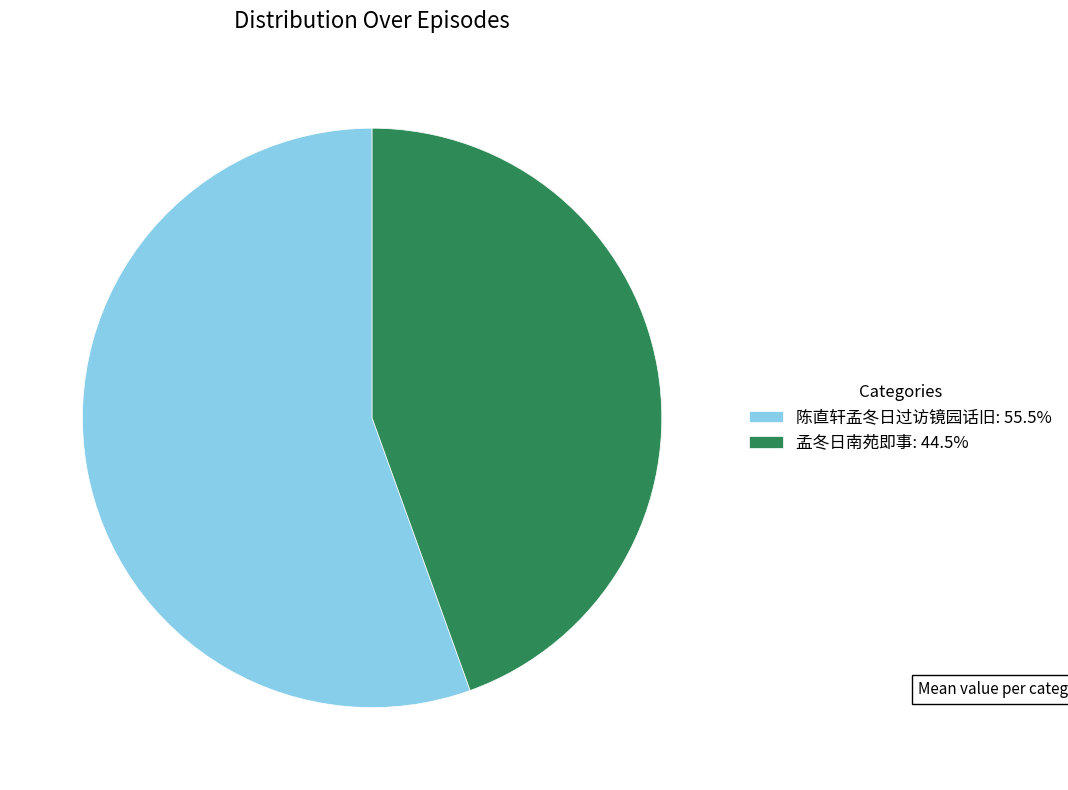

True or false: 孟冬日南苑即事 accounts for 31% of the total.

False